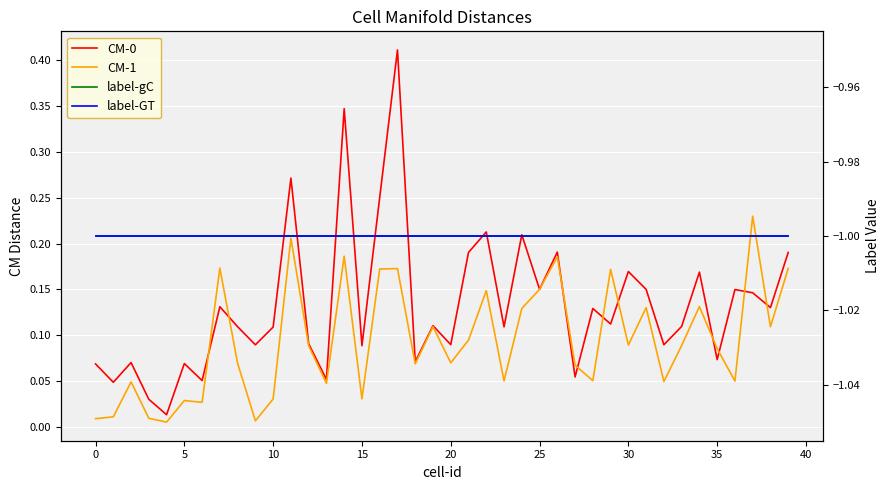

How many interior local peaks does the CM-0 series have?

14